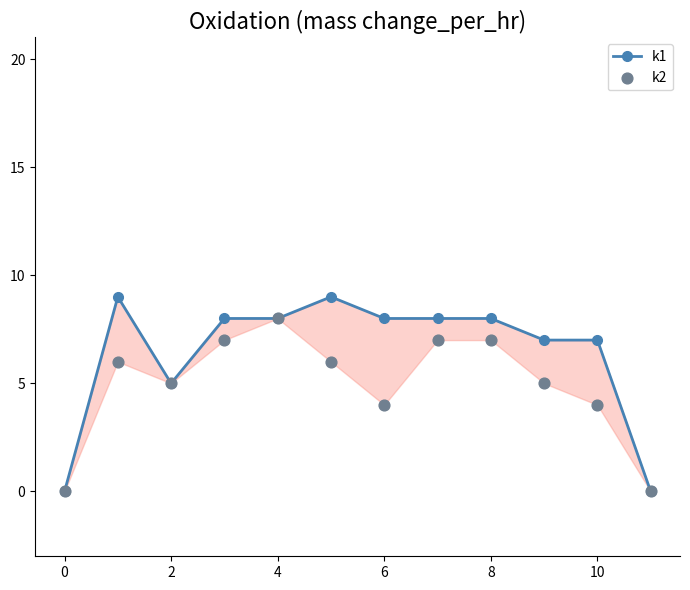

What are all the series names shown in the legend?

k1, k2